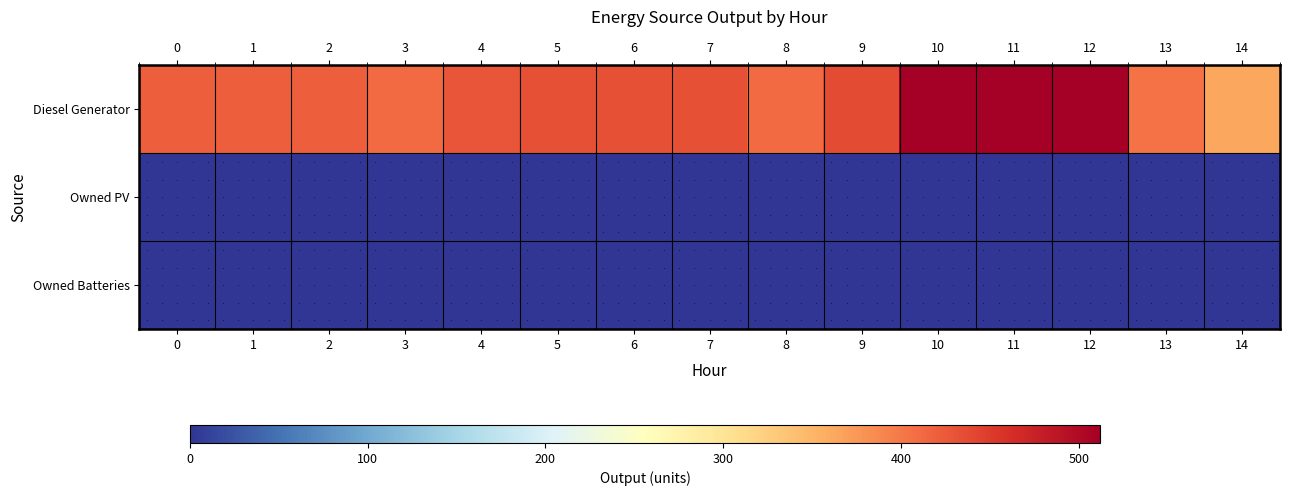

List the series in order of their peak value, highest first.

Diesel Generator, Owned PV, Owned Batteries